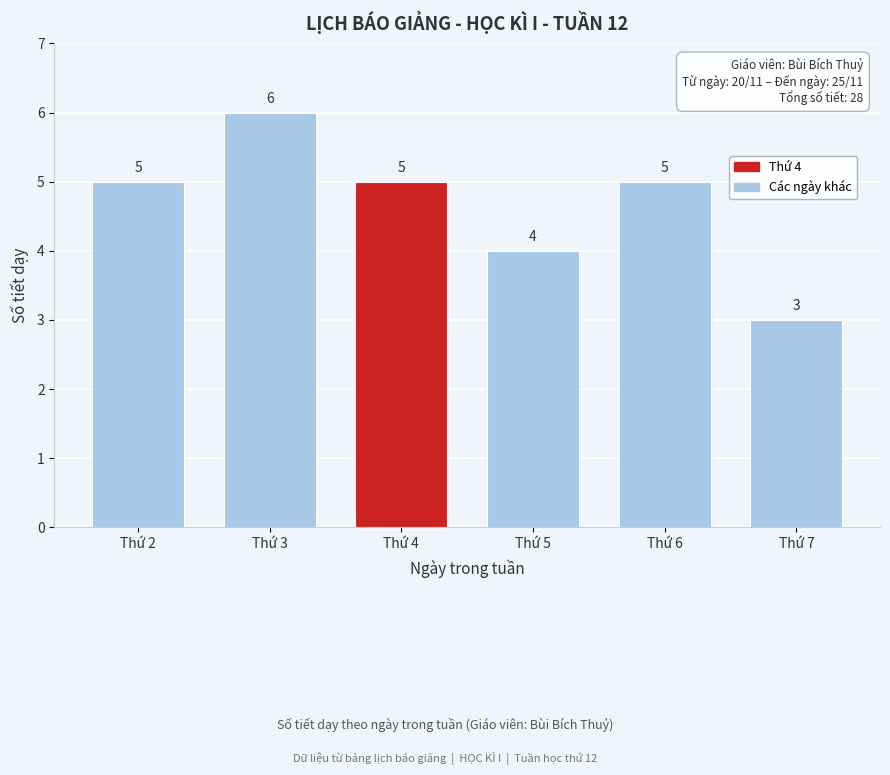

Reading left to right, transcribe all the data shown in this chart.

Thứ 2=5	Thứ 3=6	Thứ 4=5	Thứ 5=4	Thứ 6=5	Thứ 7=3